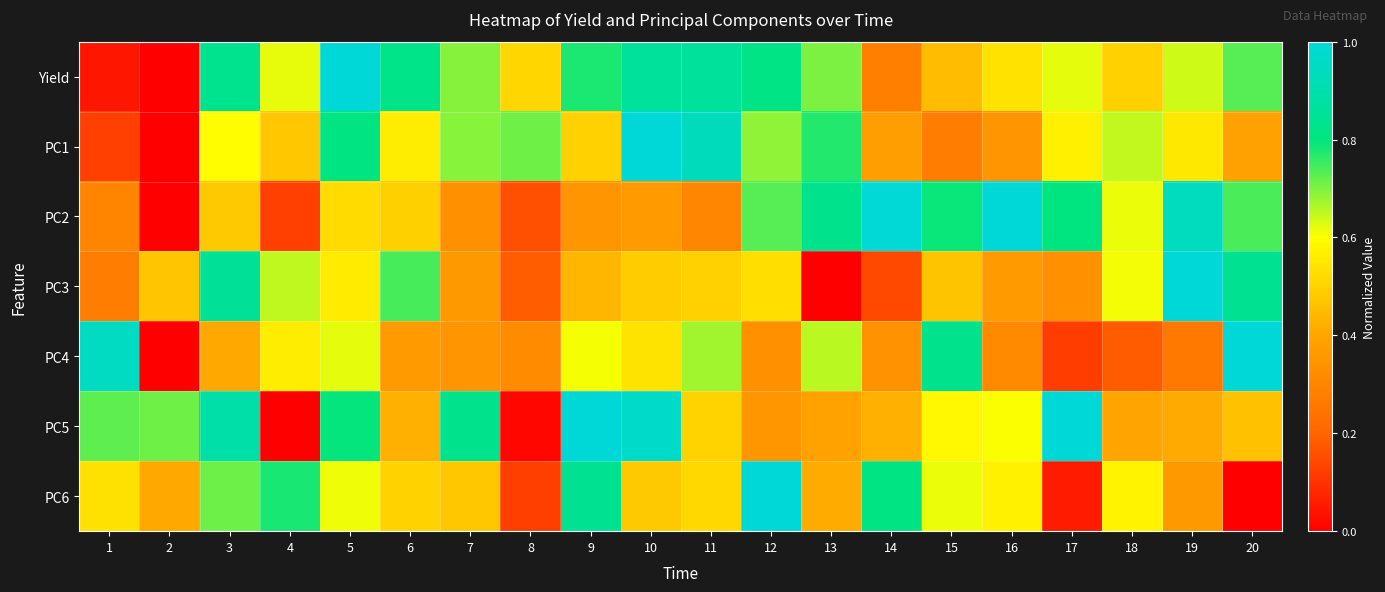

Which series has the largest total across all categories?

Yield